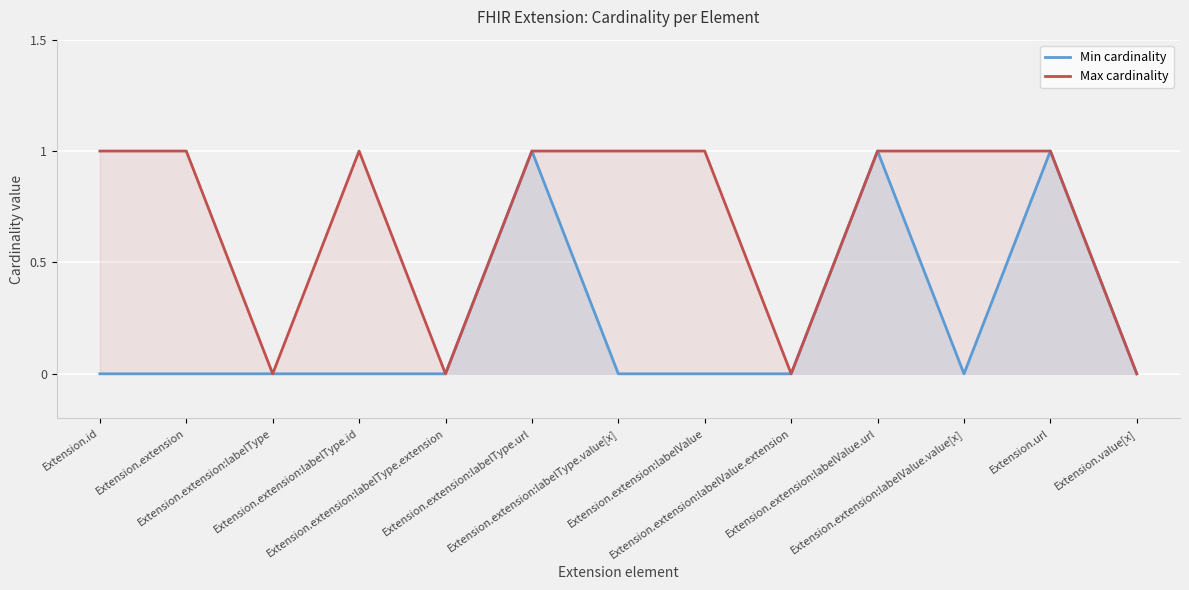

Which has a higher value, Extension.url or Extension.extension:labelValue.url?

Extension.url